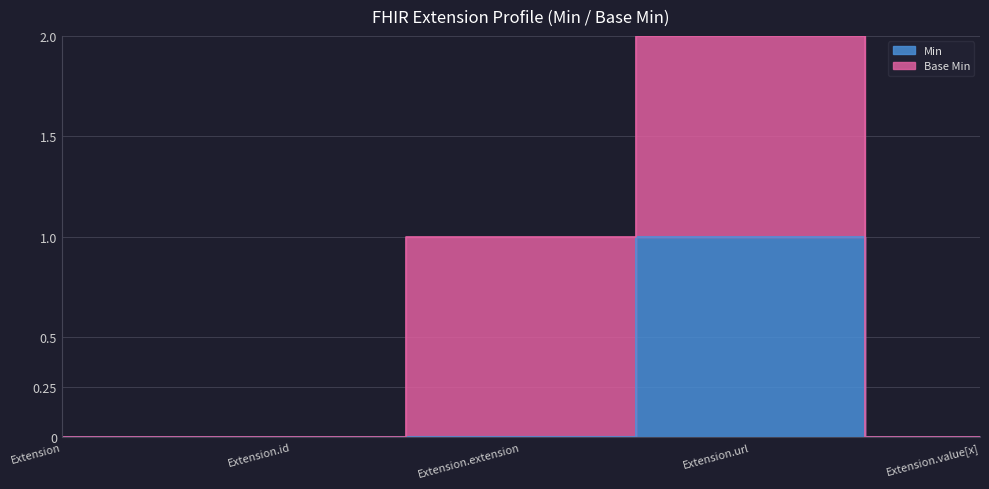

How many interior local peaks (higher than both neighbors) does the data have?

1